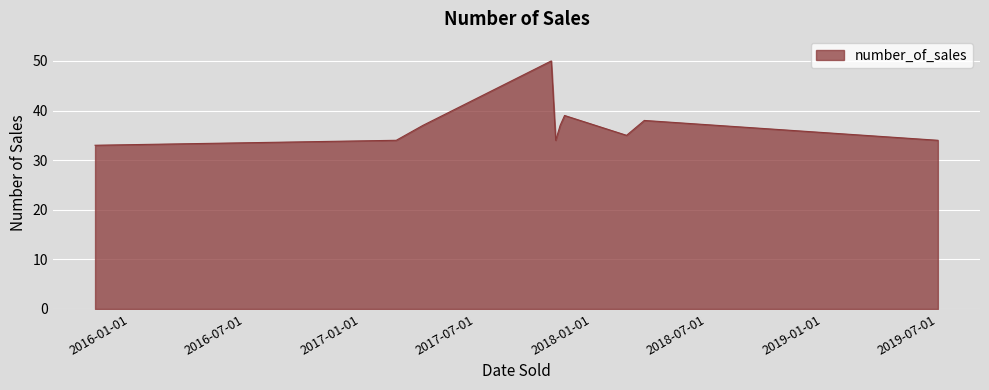

What is the greatest value displayed?

50